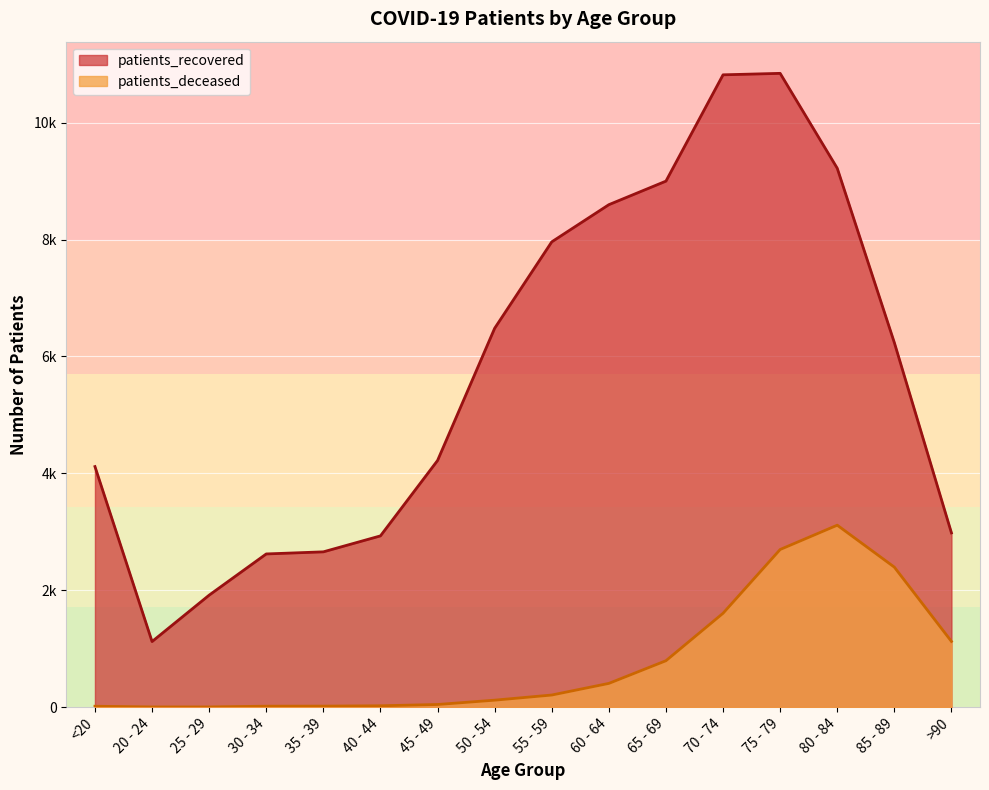

Which category has the lowest value in the patients_recovered series?

20 - 24